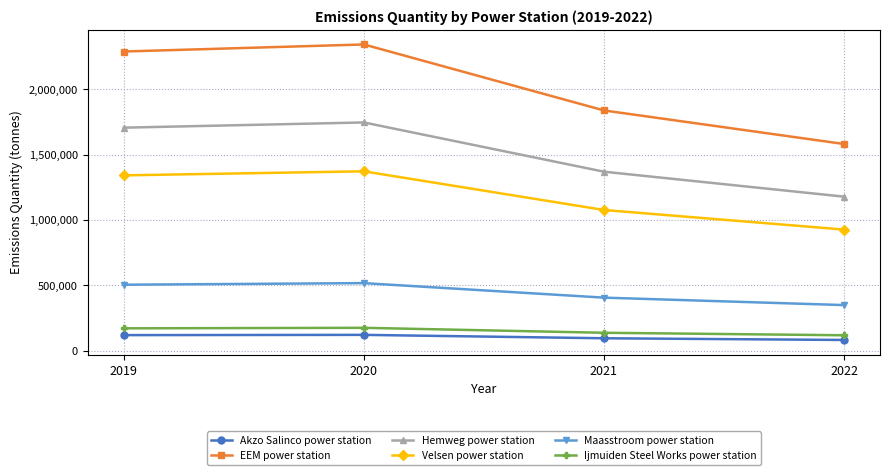

True or false: Hemweg power station and Ijmuiden Steel Works power station intersect in this chart.

False